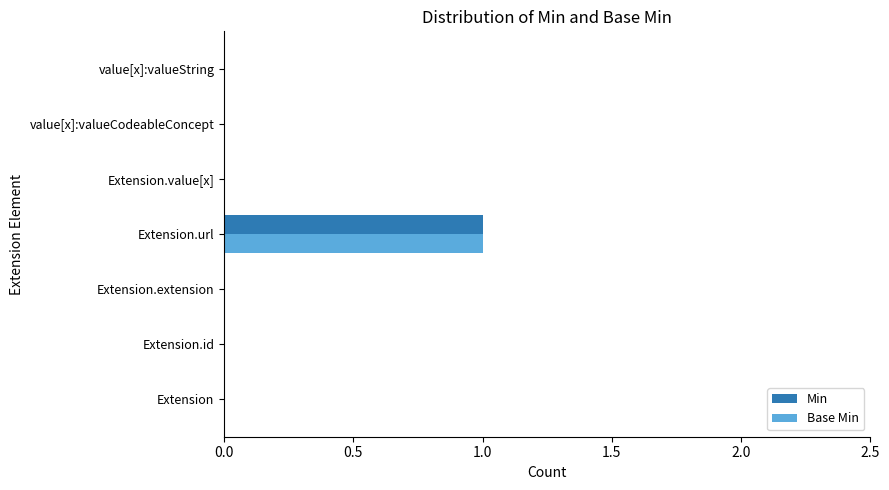

Is it true that Min equals 0 at Extension.url?

False